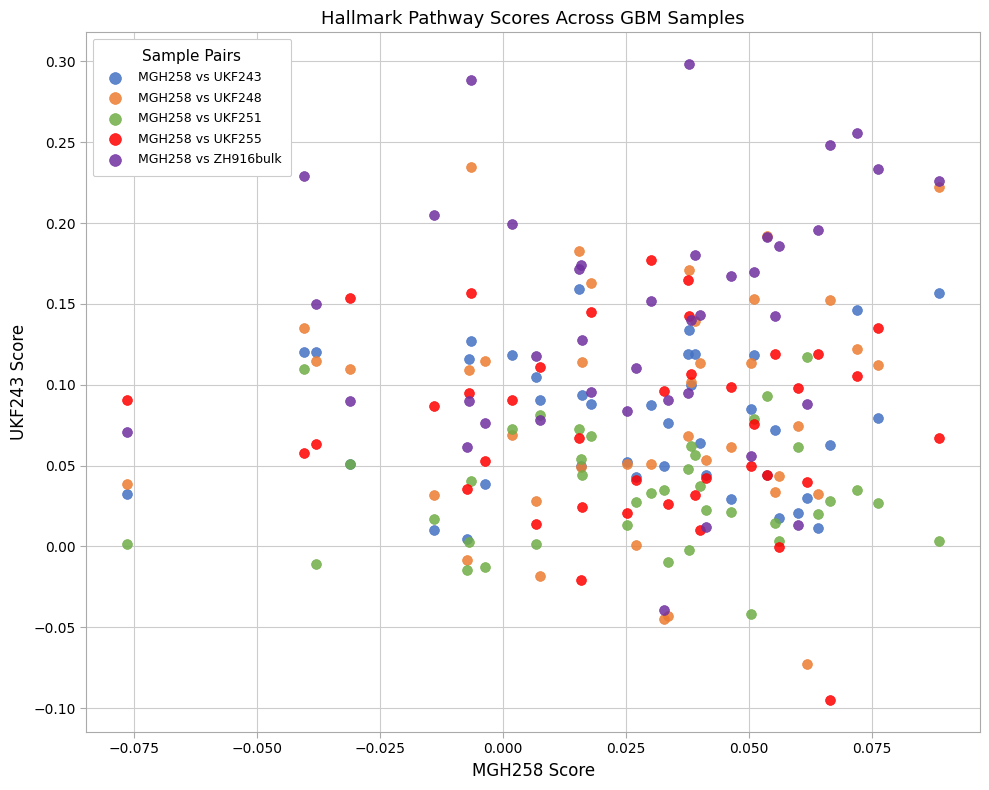

What are all the series names shown in the legend?

MGH258 vs UKF243, MGH258 vs UKF248, MGH258 vs UKF251, MGH258 vs UKF255, MGH258 vs ZH916bulk